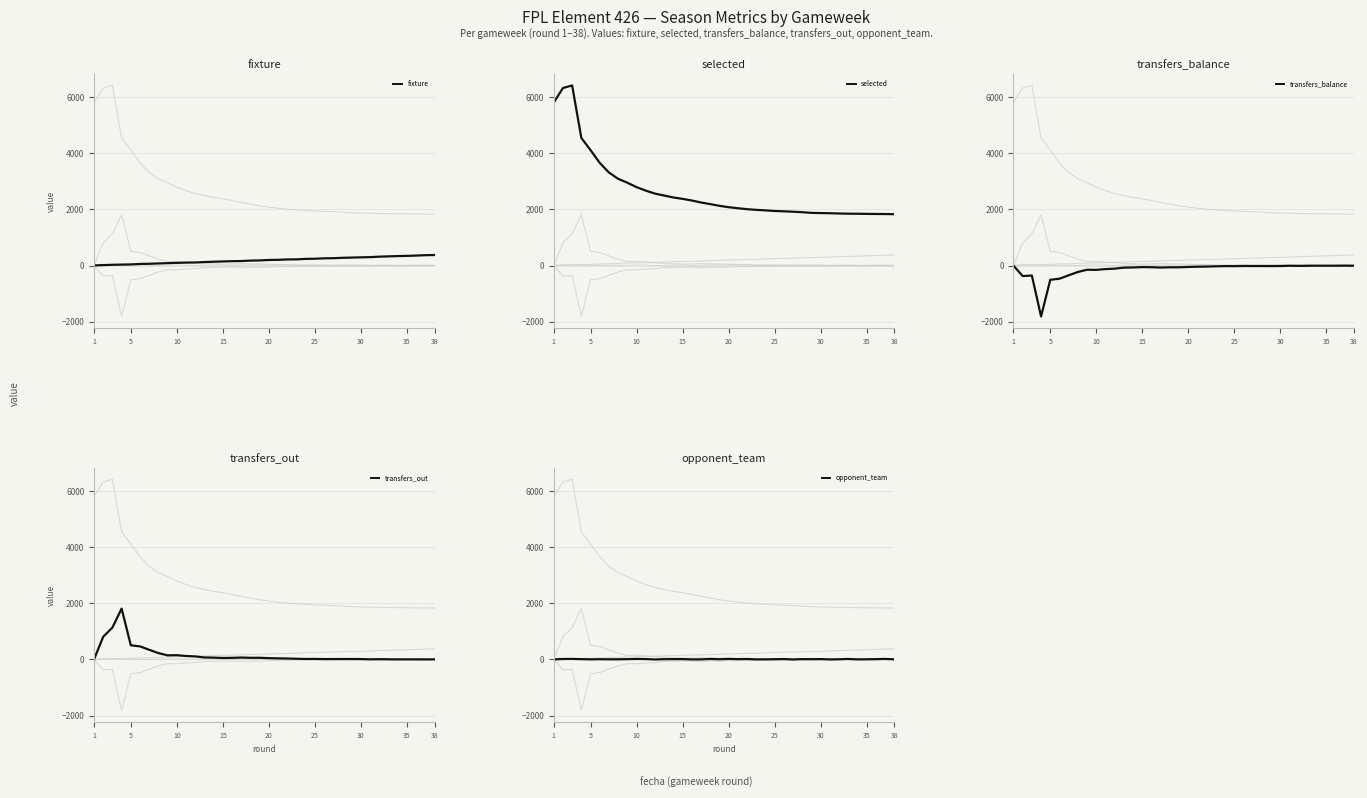

At how many categories does at least one series exceed 4720?

3